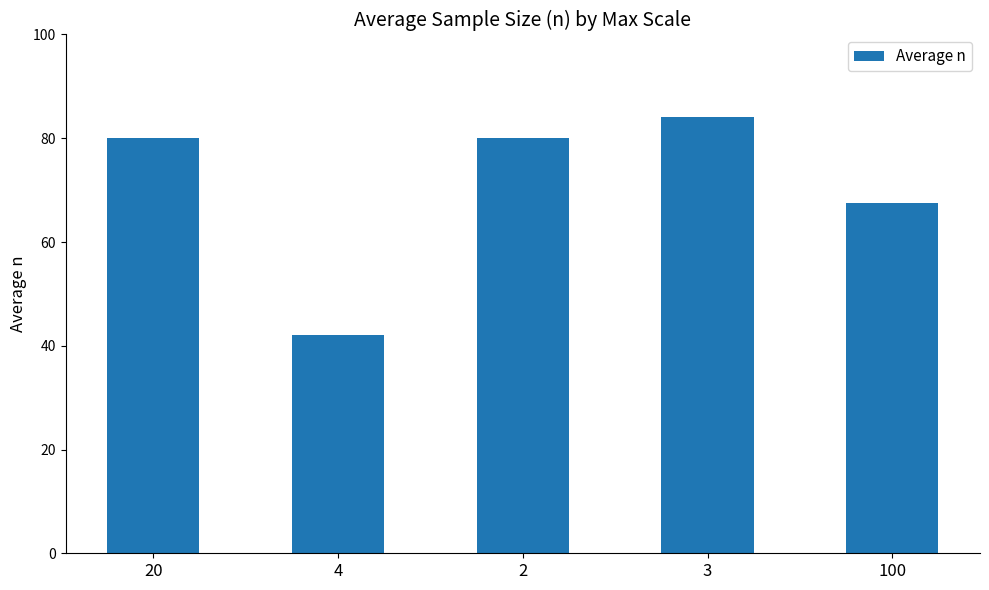

Reading left to right, extract all data points from this chart.

20=80.0	4=42.0	2=80.0	3=84.0	100=67.5